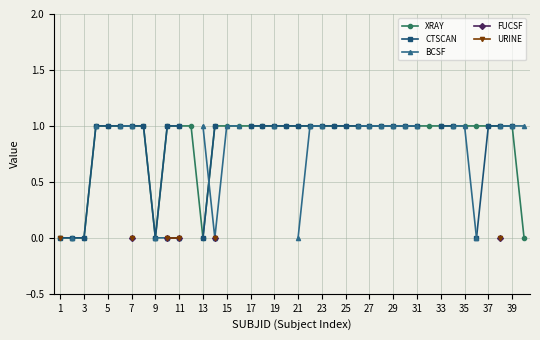

What are all the series names shown in the legend?

XRAY, CTSCAN, BCSF, FUCSF, URINE